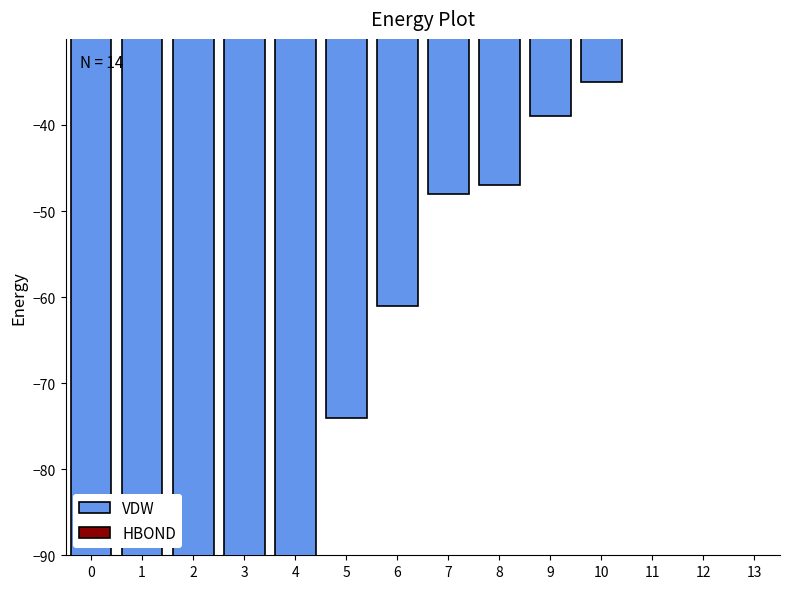

What is the spread (max minus min) of values at 3?

145